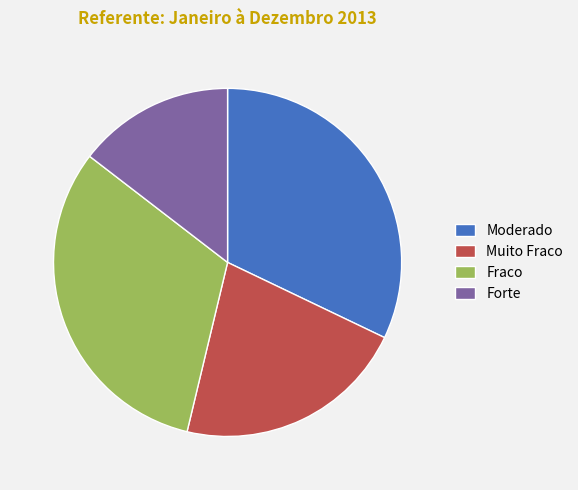

Is there a majority slice in this chart?

No